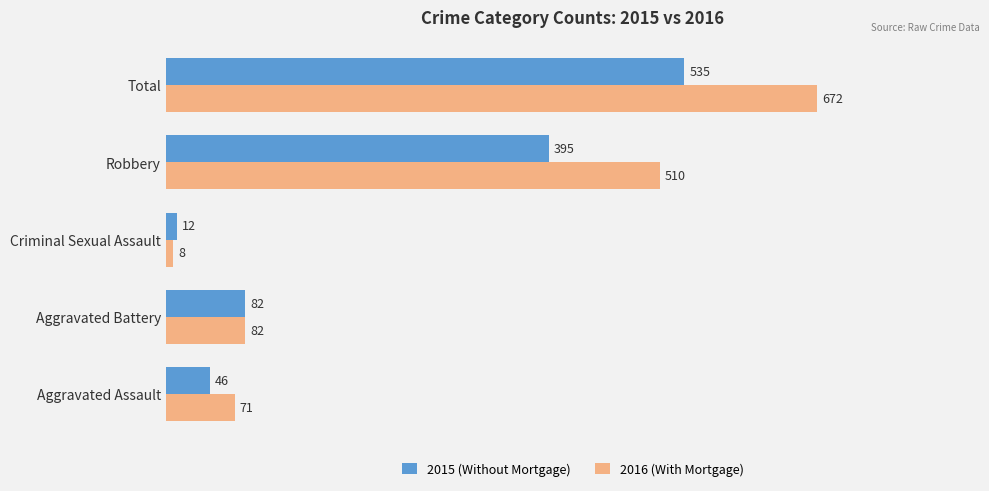

Which series has the widest spread of values?

2016 (With Mortgage)